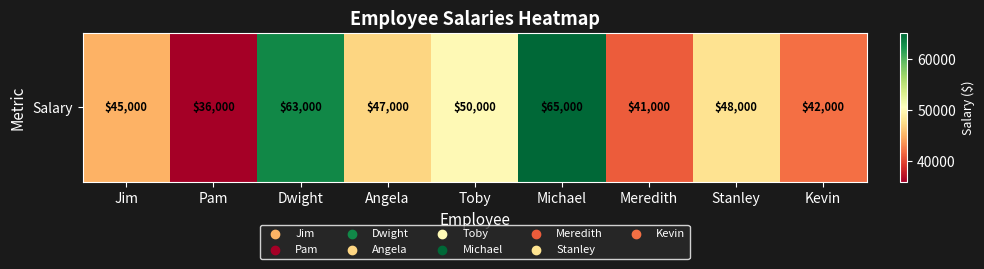

Approximately how many times larger is the value at Michael compared to Stanley?

1.4